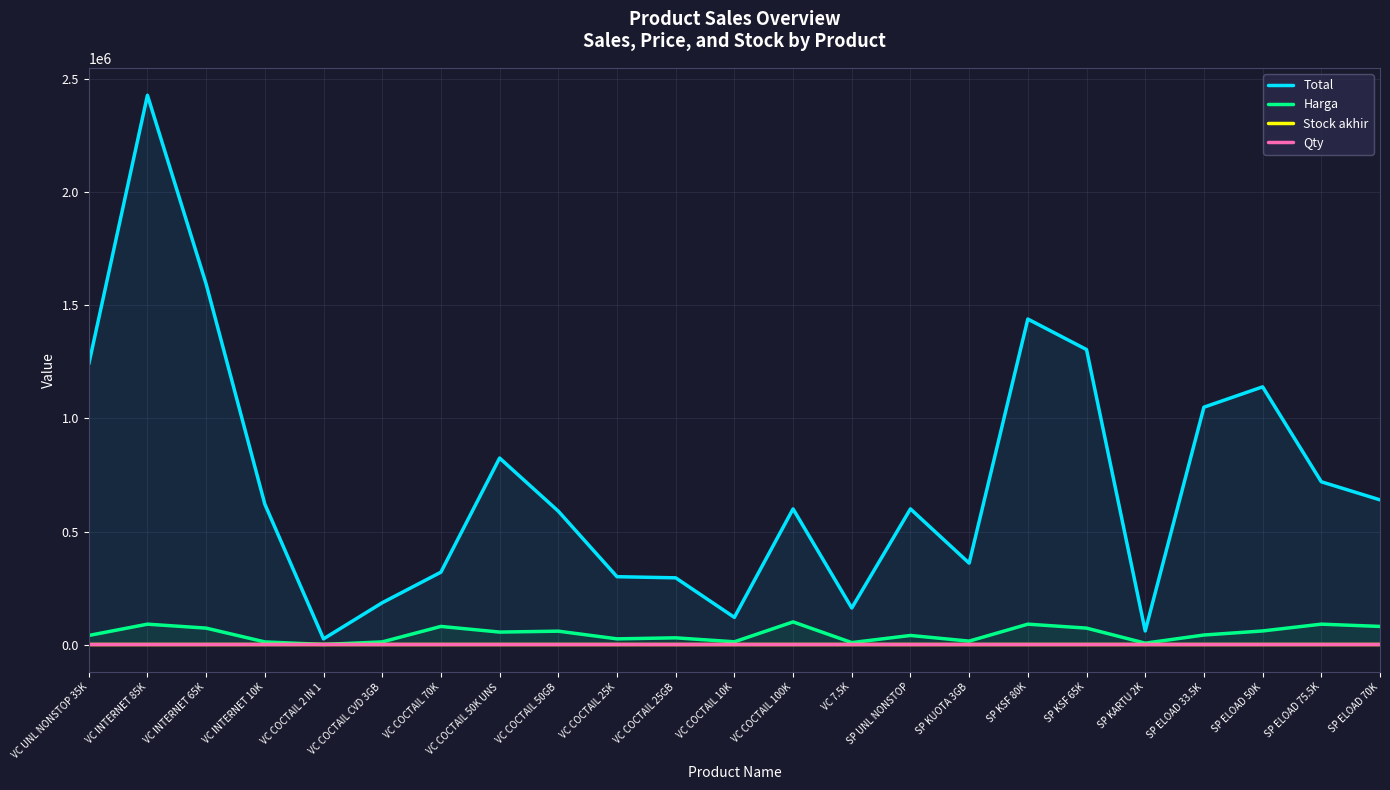

What is the total value across all series at VC INTERNET 65K?

1667544